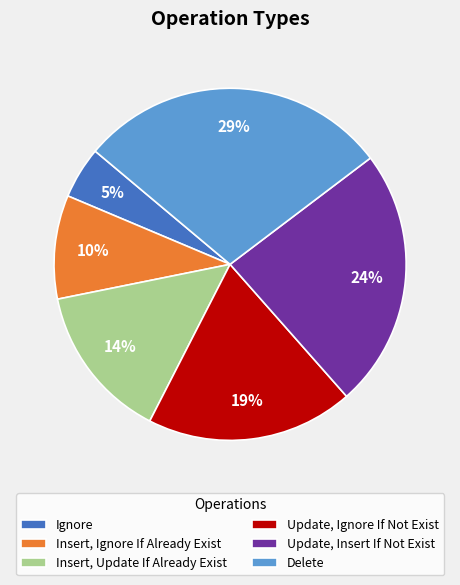

To the nearest percent, what is the combined percentage of Insert, Update If Already Exist and Ignore?

19%